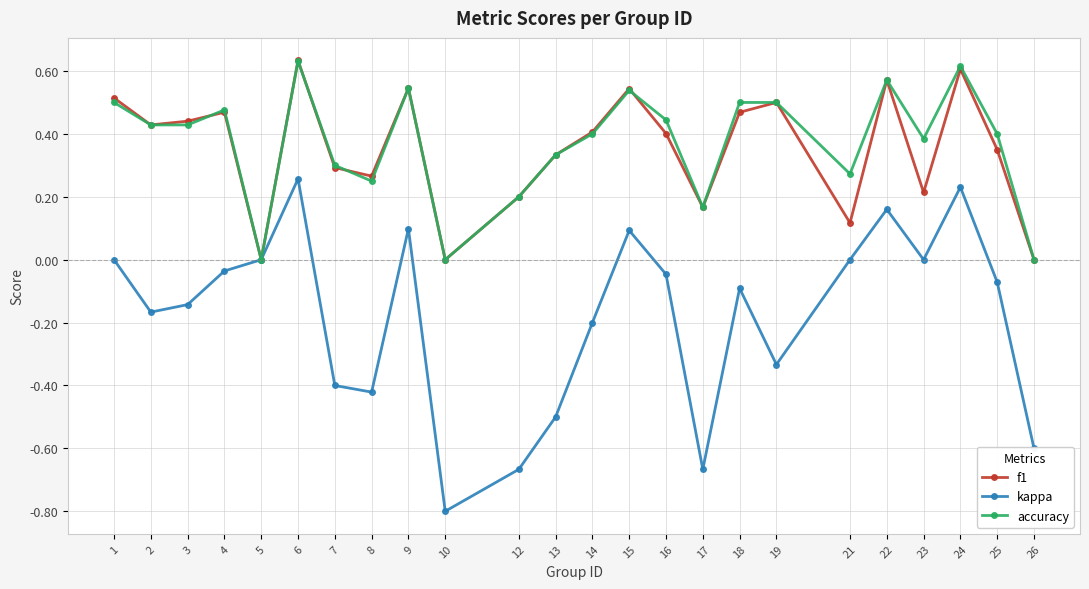

Which series has the widest spread of values?

kappa